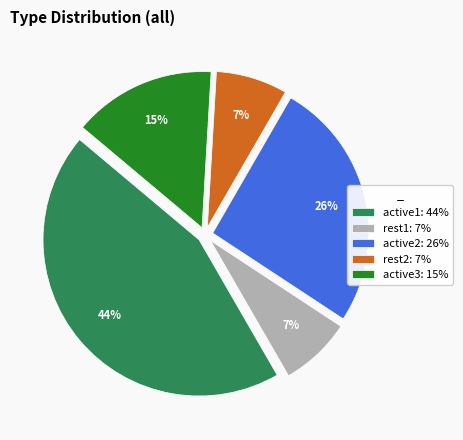

What percentage is the active3 slice, to the nearest percent?

15%